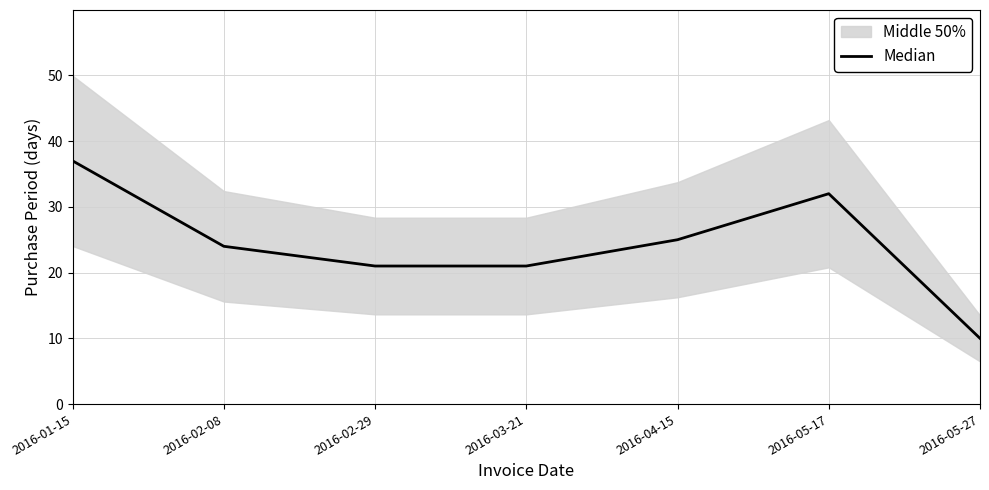

Which category has the lowest value across all series?

2016-05-27